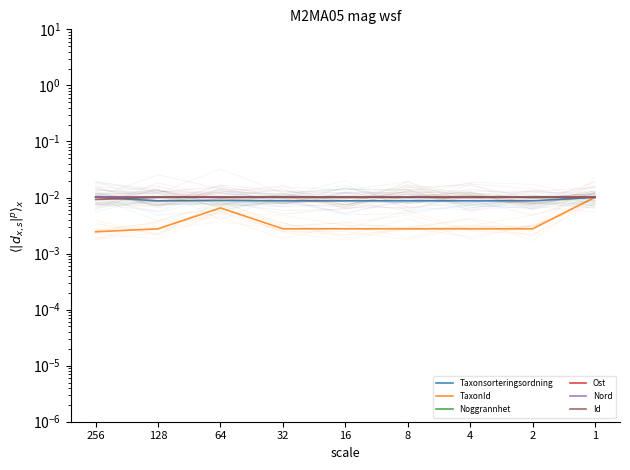

Which category has the lowest value in the Noggrannhet series?

256